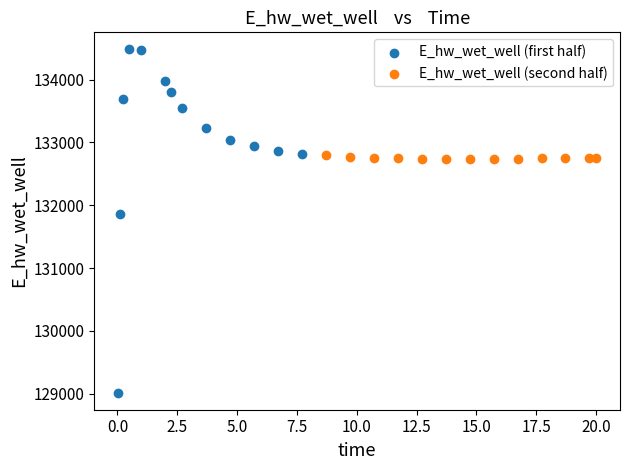

Which series contains the lowest Y value?

E_hw_wet_well (first half)